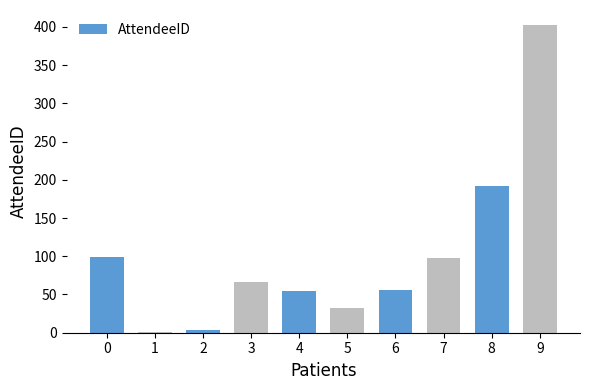

Is it true that the value at 8 is 192?

True